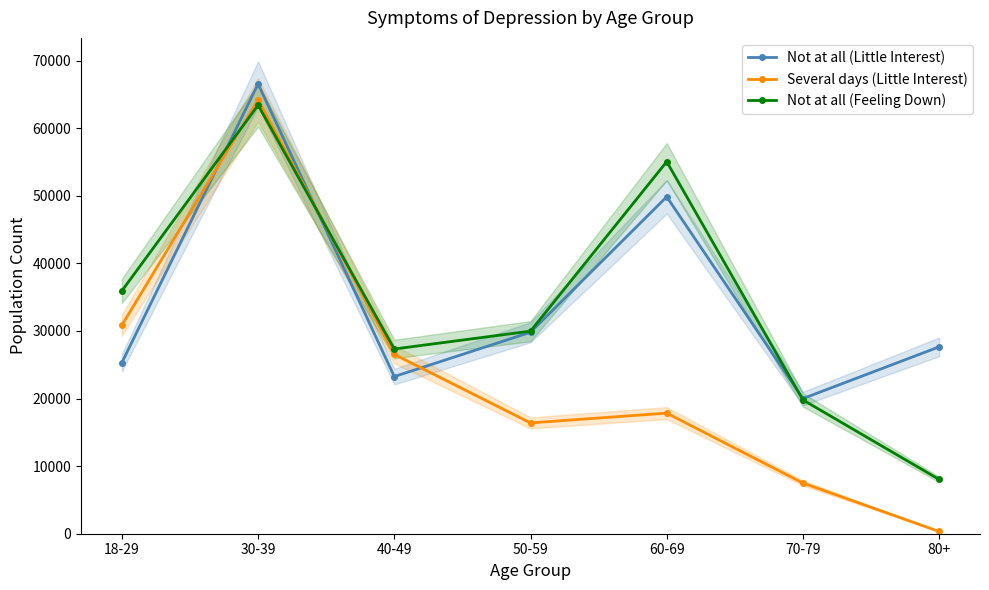

Which series ends up on top after the final intersection of Not at all (Little Interest) and Not at all (Feeling Down)?

Not at all (Little Interest)